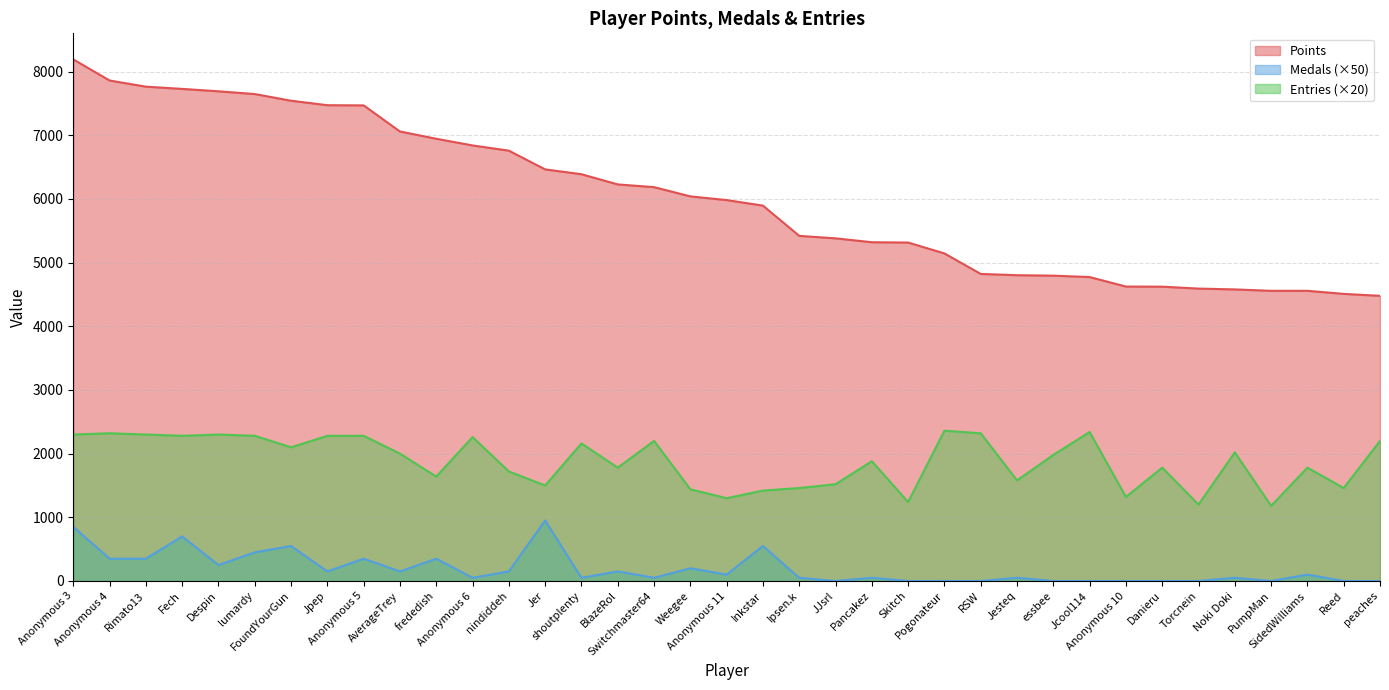

True or false: Points has more than 0 points higher than both neighbors.

False